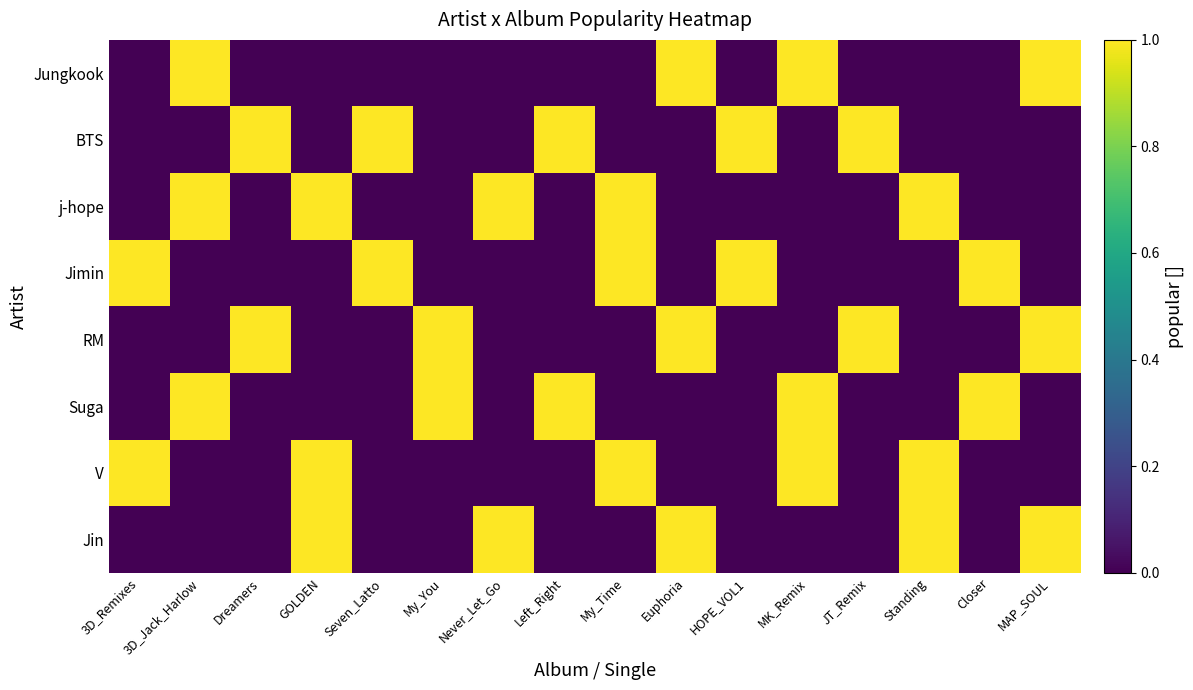

List the series in order of their peak value, lowest first.

Jungkook, BTS, j-hope, Jimin, RM, Suga, V, Jin